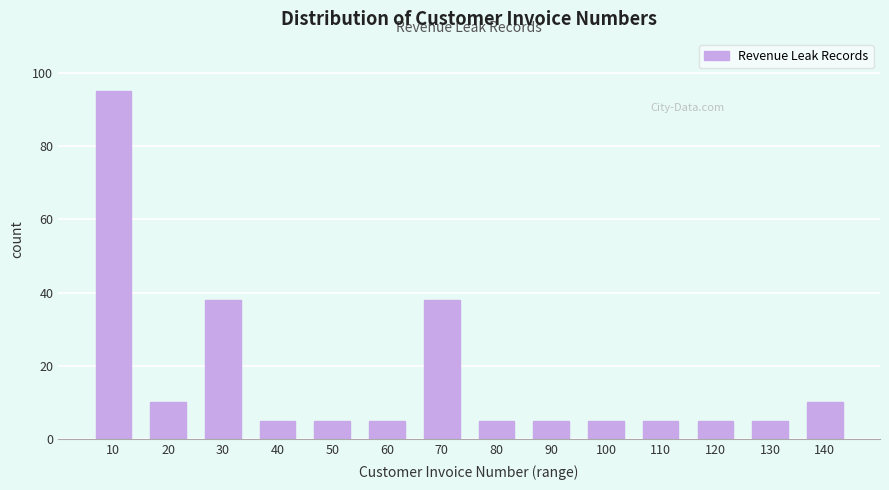

Reading left to right, transcribe all the data shown in this chart.

10=95	20=10	30=38	40=5	50=5	60=5	70=38	80=5	90=5	100=5	110=5	120=5	130=5	140=10